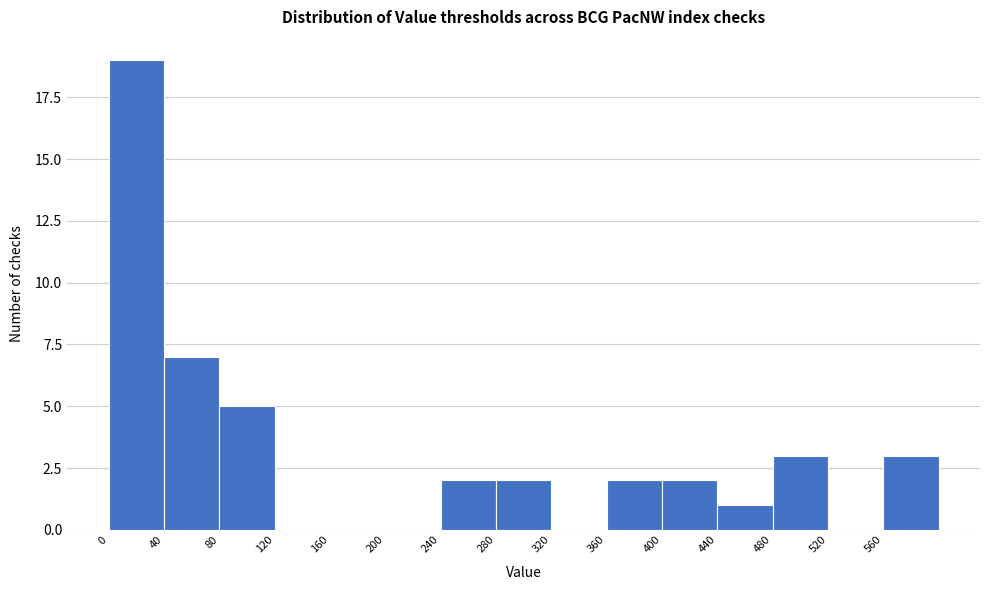

Reading left to right, list every bar in this chart as the range it spans on the x-axis followed by its height. The values are not printed on the chart, so give them approximately, as read against the axis.

0 to 40: 19
40 to 80: 7
80 to 120: 5
120 to 160: 0
160 to 200: 0
200 to 240: 0
240 to 280: 2
280 to 320: 2
320 to 360: 0
360 to 400: 2
400 to 440: 2
440 to 480: 1
480 to 520: 3
520 to 560: 0
560 to 600: 3